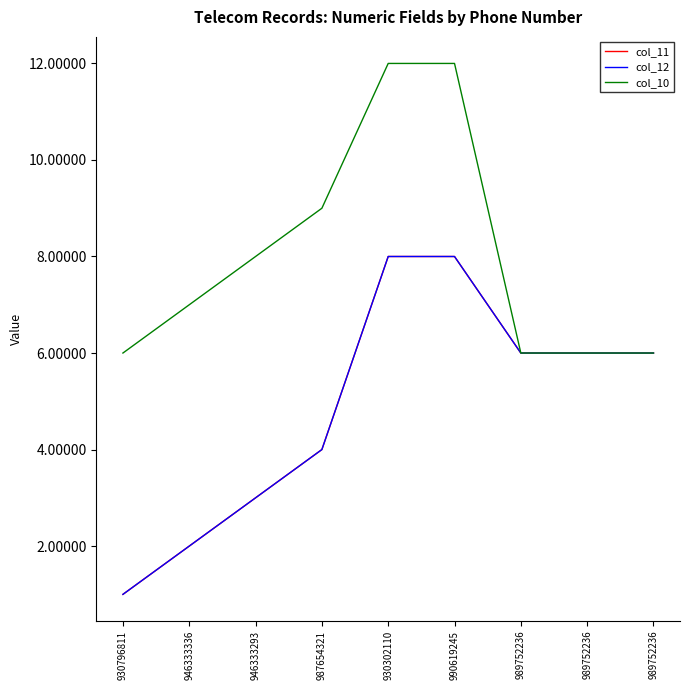

What is the sum of the col_11 values at 946333336 and 930302110?

10